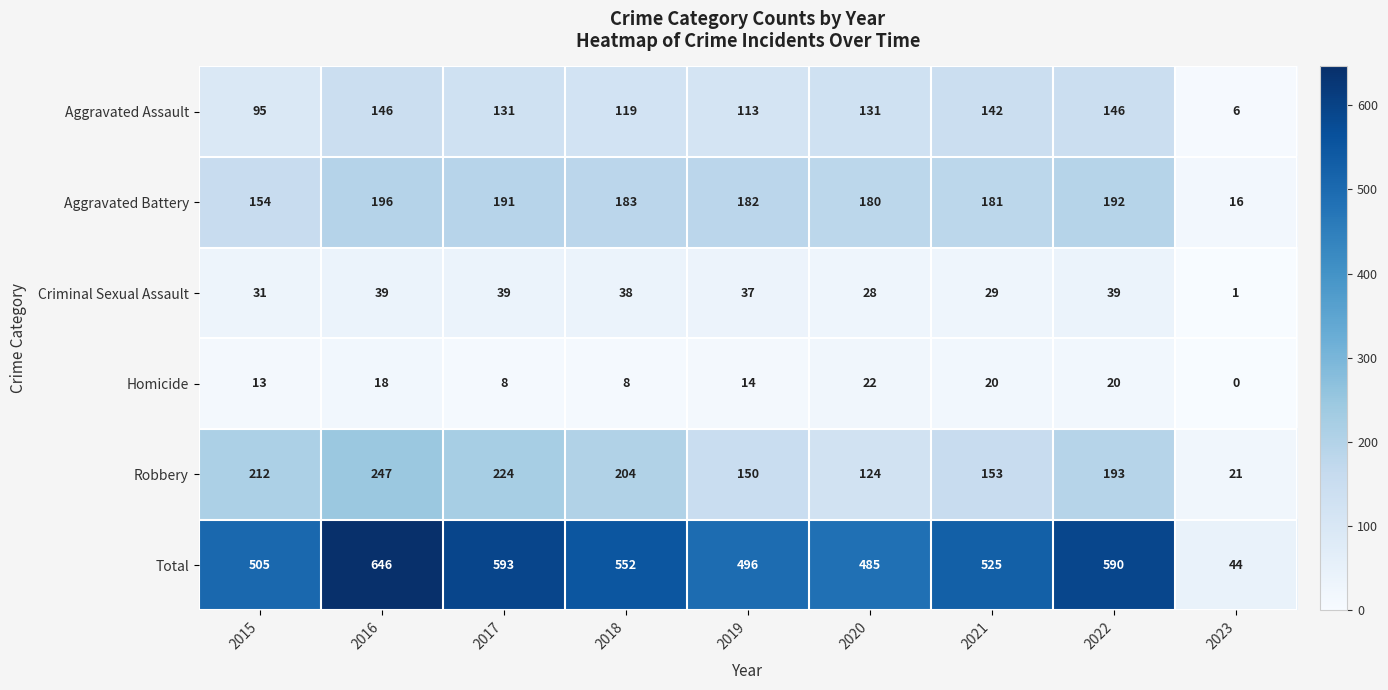

What is the greatest value displayed?

646